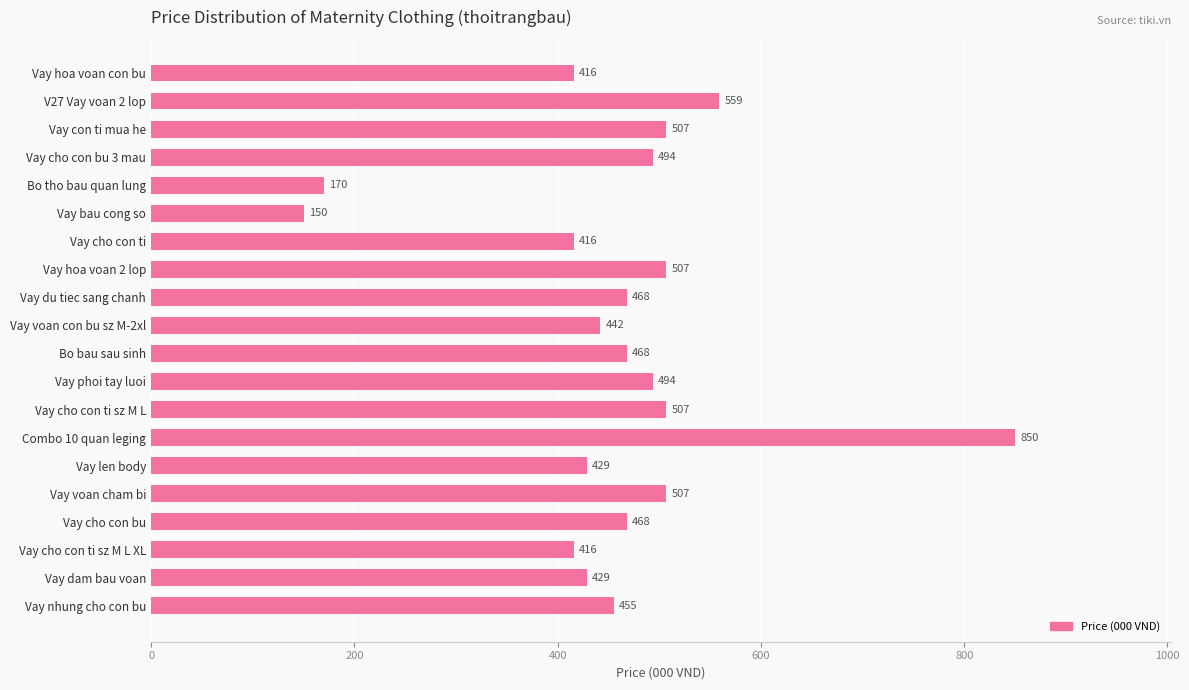

Is it true that the value at Vay len body is 429?

True